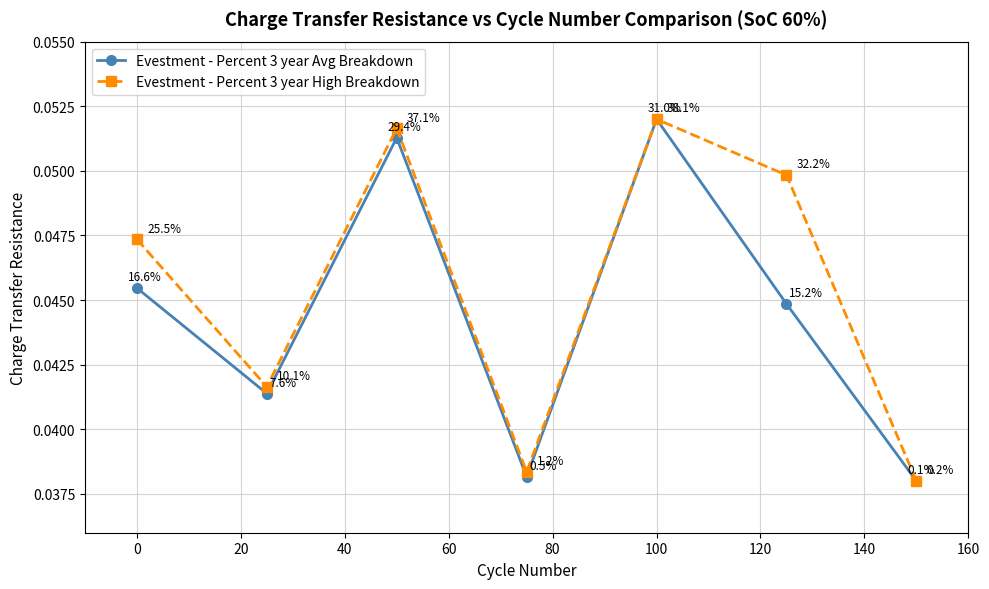

How many data points does each series have?

7